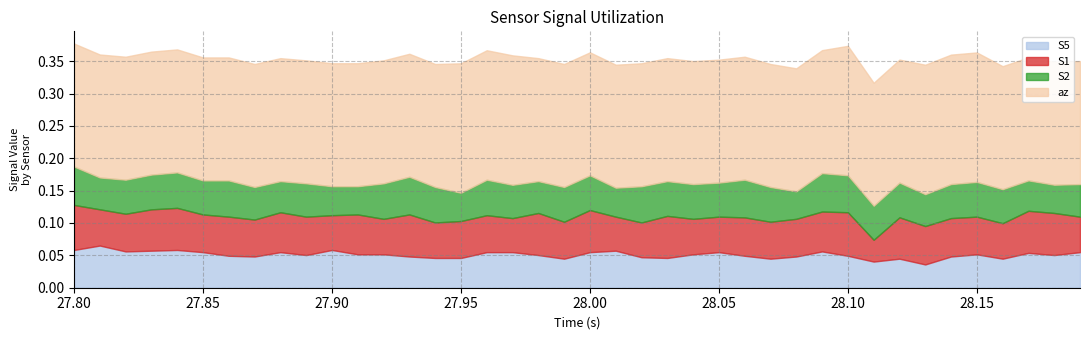

What is the spread (max minus min) of values at 17?

0.1